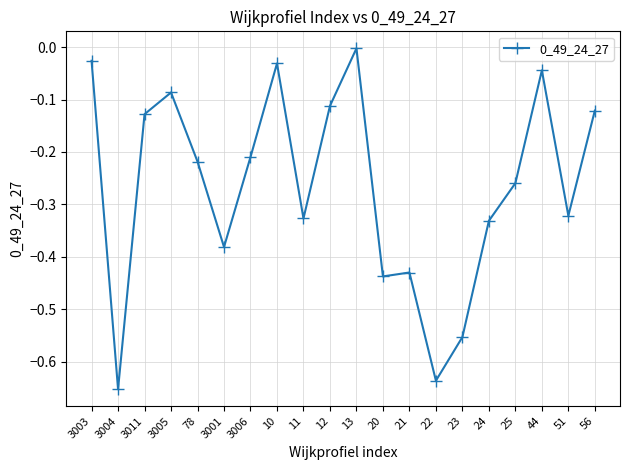

Between 3001 and 3011, which is larger?

3011